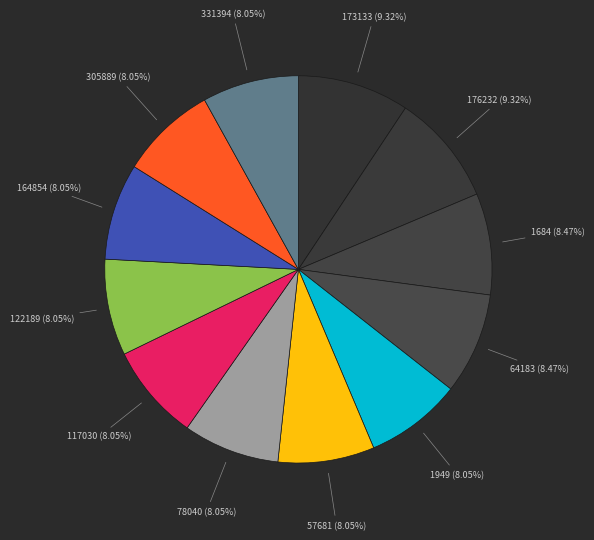

Which category has the smallest portion of the pie?

1949